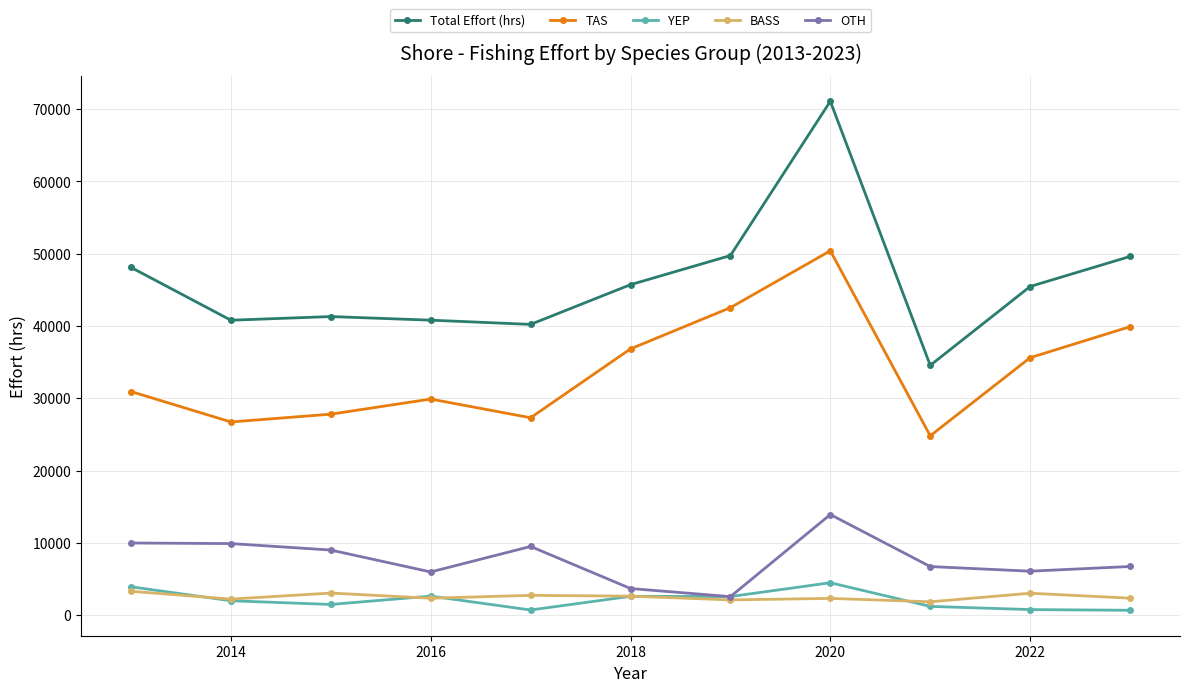

True or false: Total Effort (hrs) and BASS intersect in this chart.

False